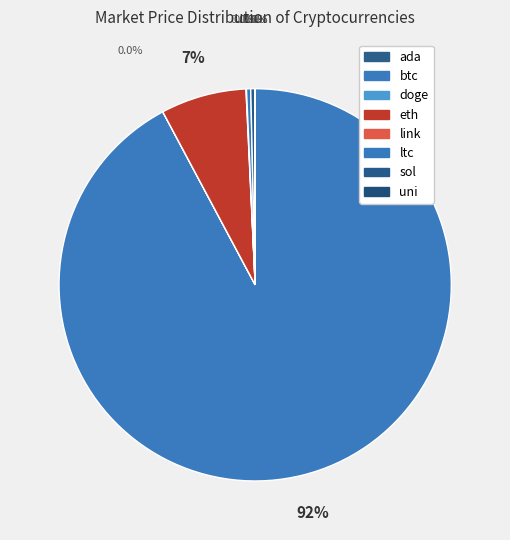

Is it true that ada is 1% of the pie?

False